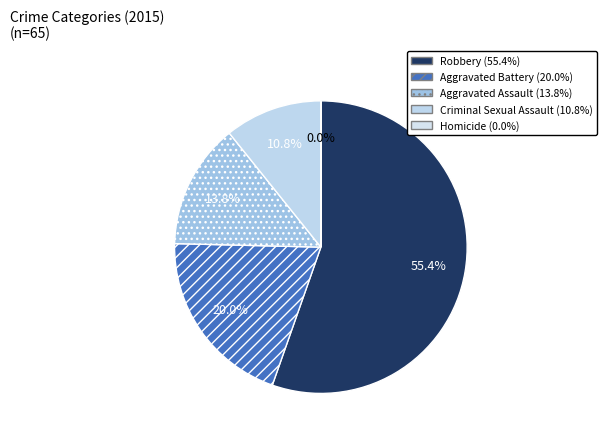

Combined, what portion of the pie is Robbery and Aggravated Battery?

75.4%